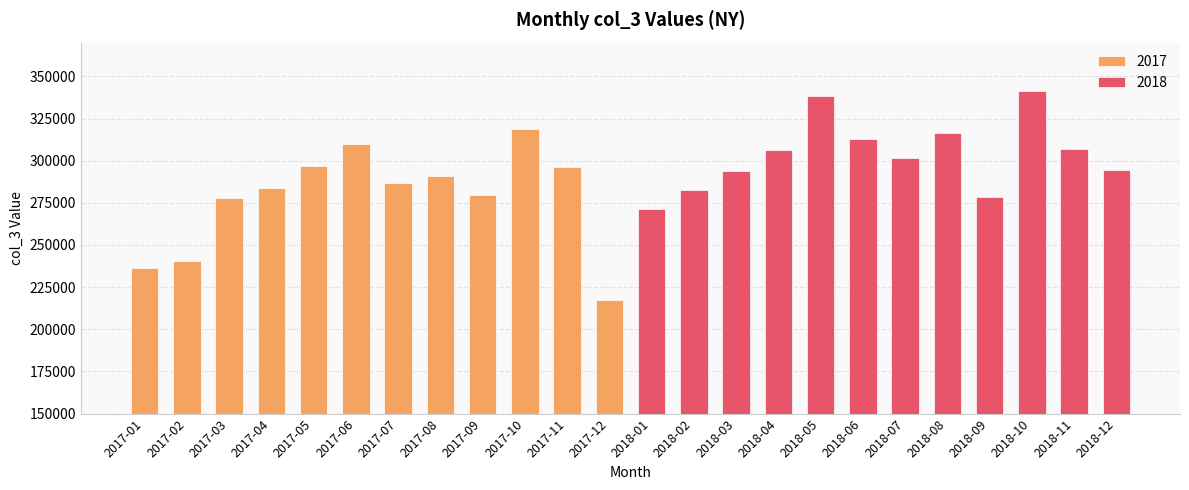

The value at 2018-10 is 80146. True or false?

False